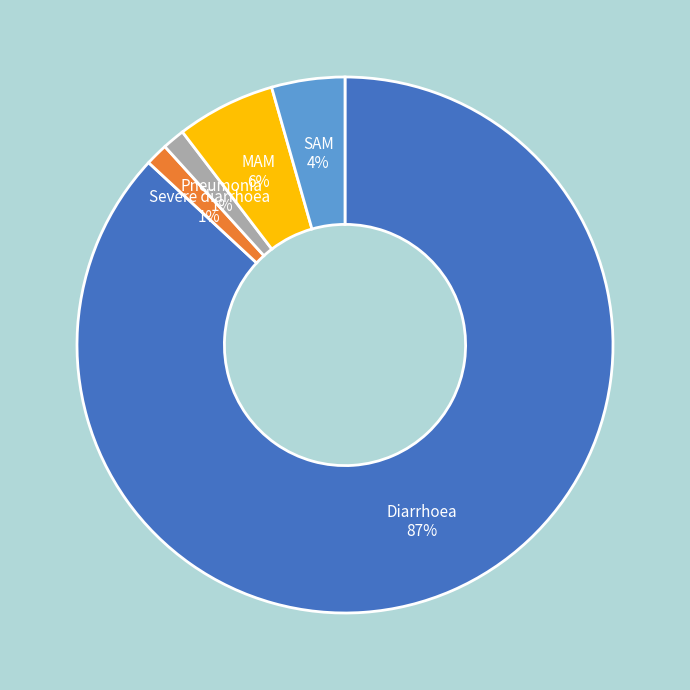

Is there a majority slice in this chart?

Yes